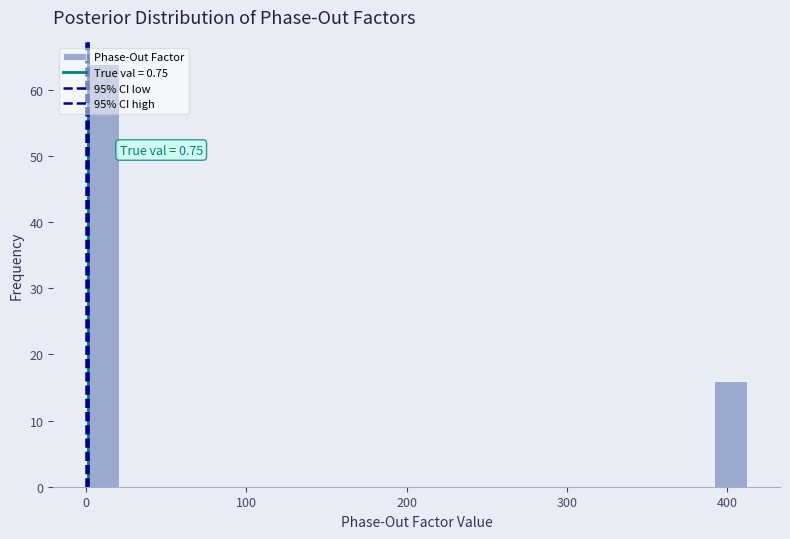

Read against the x-axis, roughly where is the centre of the tallest bar?

10